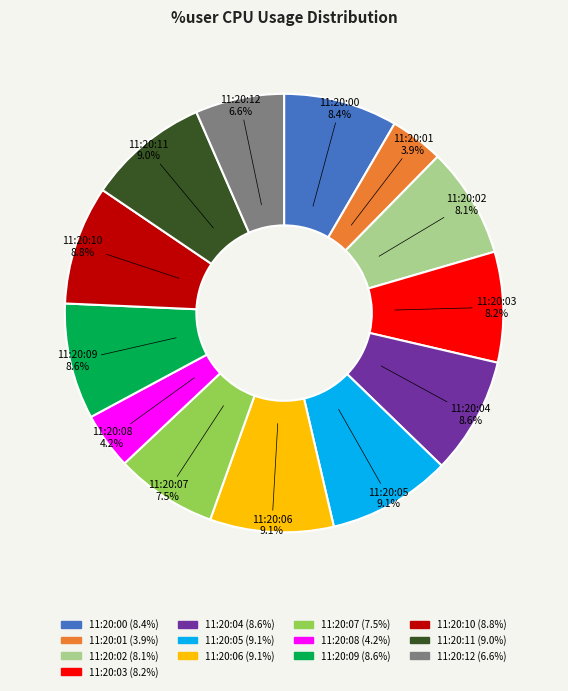

What is the ratio of the value at 11:20:12 to the value at 11:20:04?

0.8